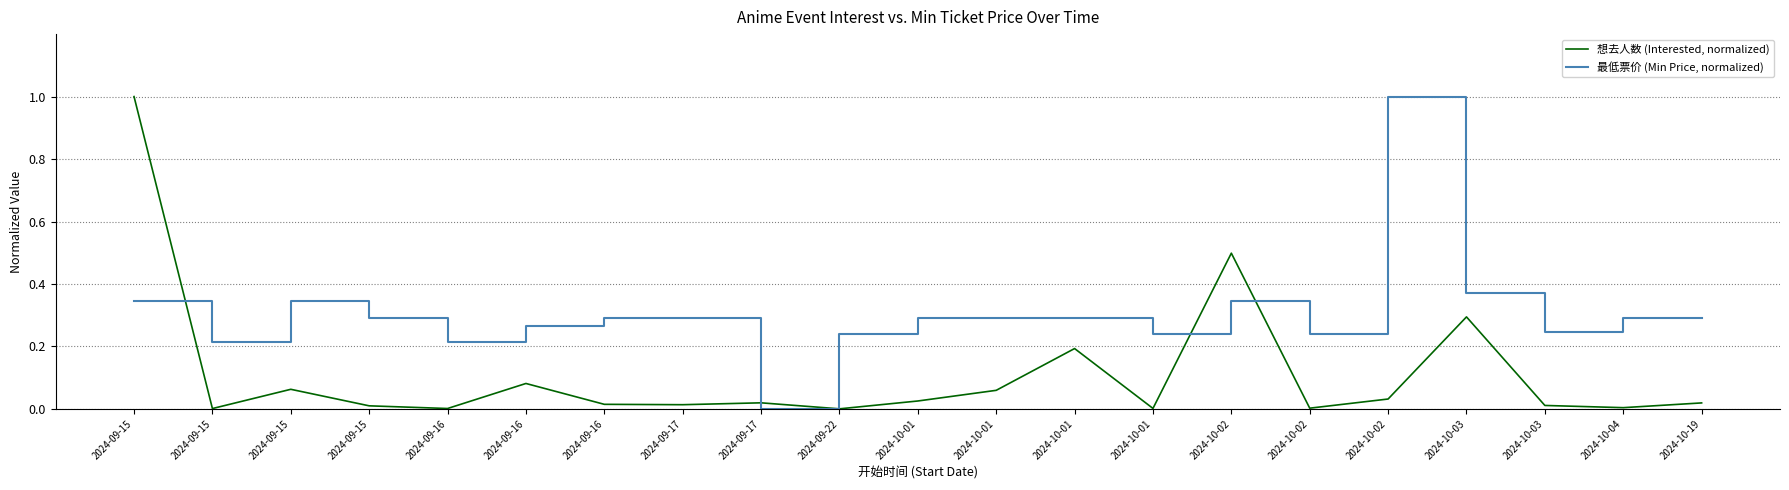

What are all the series names shown in the legend?

想去人数 (Interested, normalized), 最低票价 (Min Price, normalized)